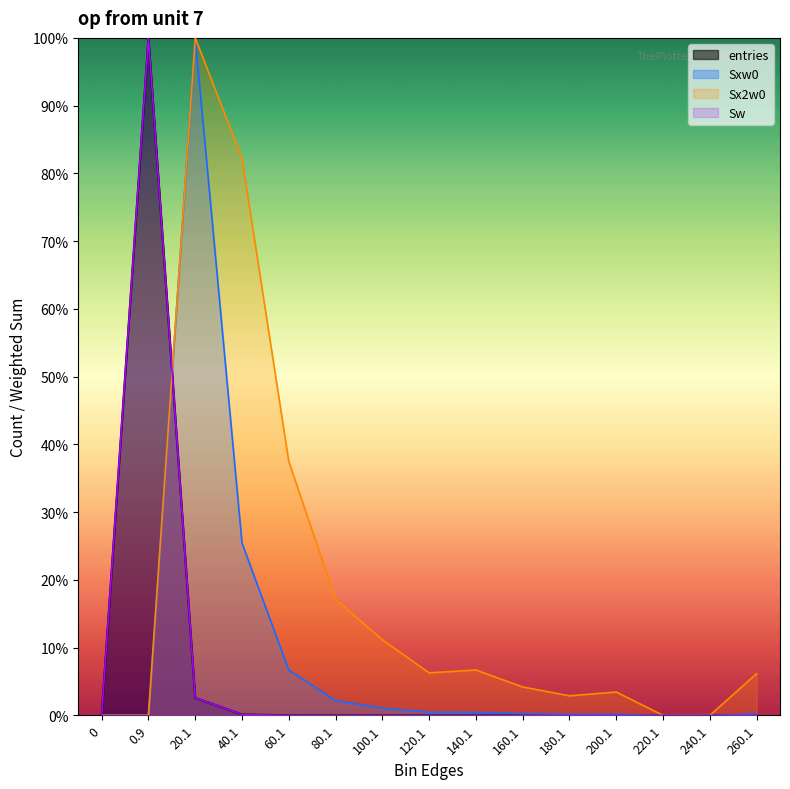

What are all the series names shown in the legend?

entries, Sw, Sxw0, Sx2w0